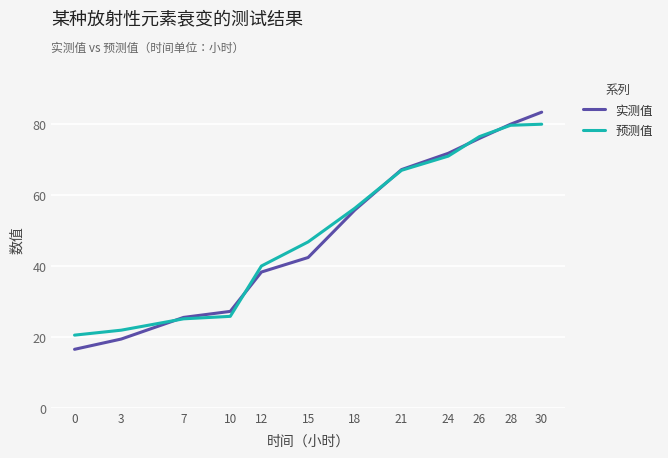

What is the lowest value of the 预测值 series?

20.5